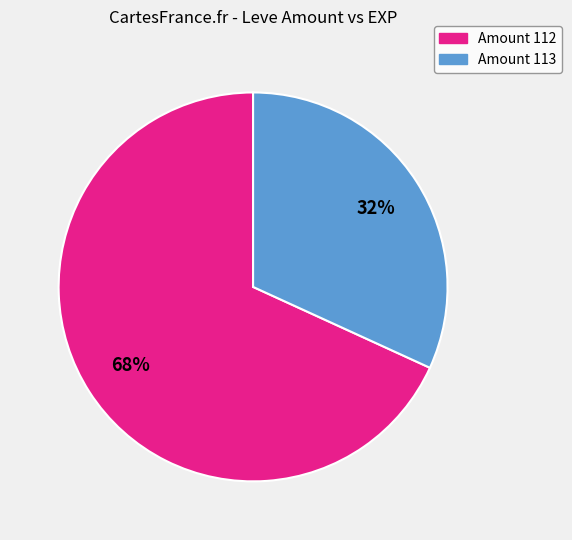

How many segments does this pie chart have?

2